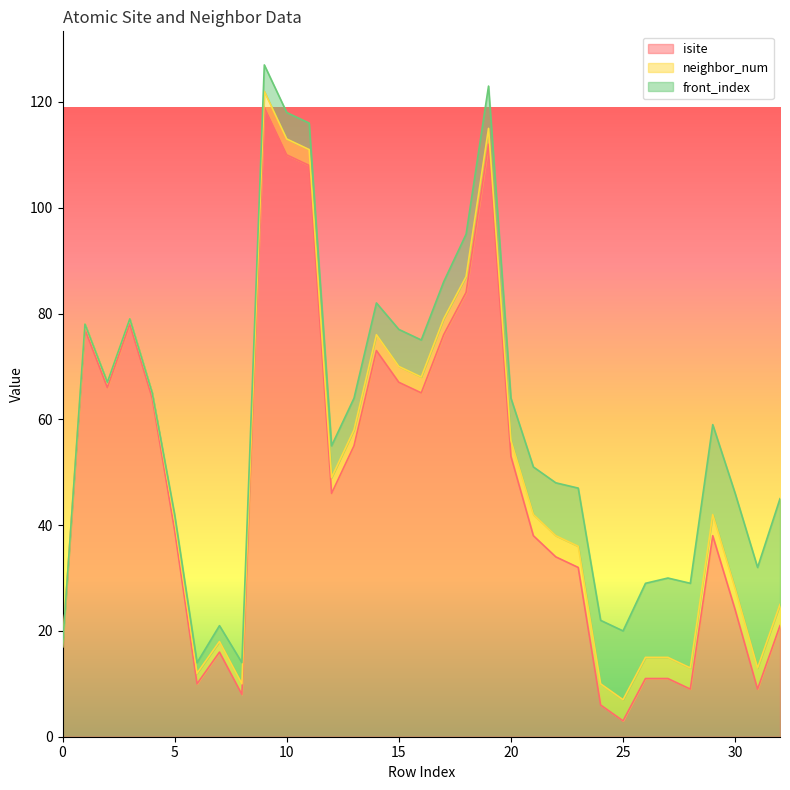

What is the difference between the front_index values at 8 and 15?

3